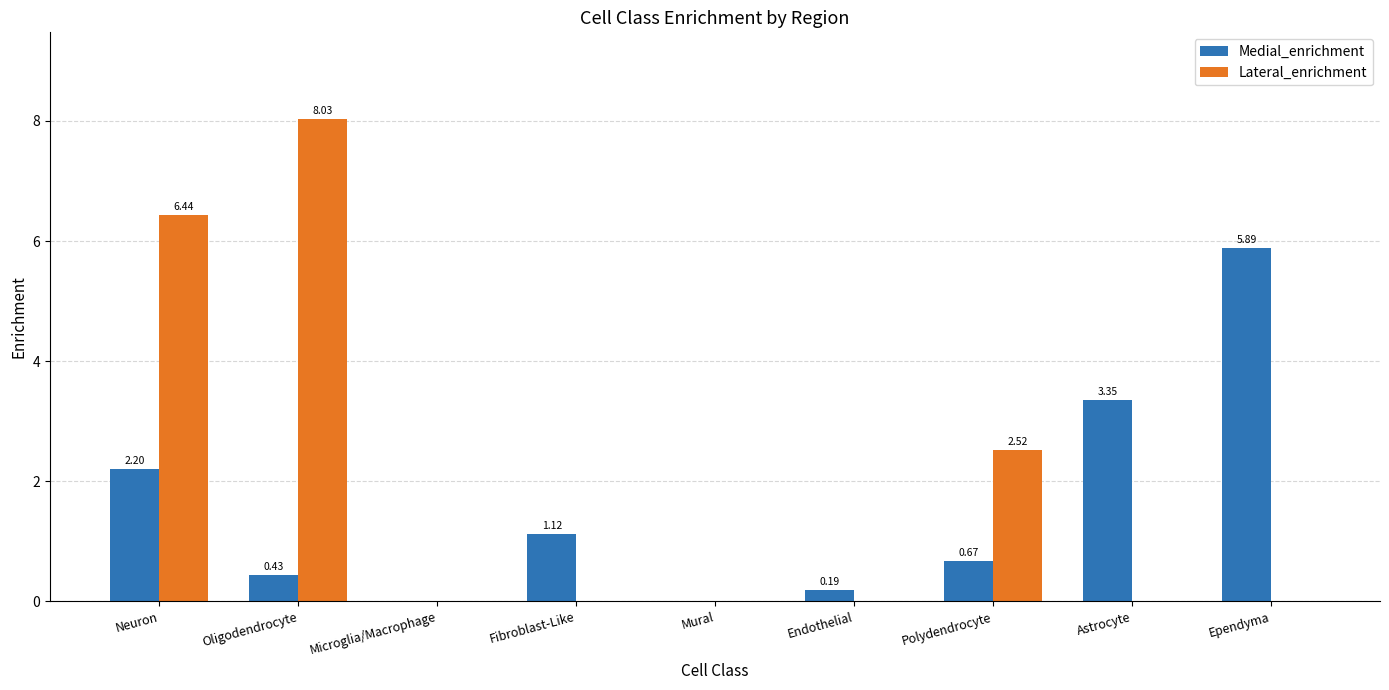

What is the total value across all series at Neuron?

8.6